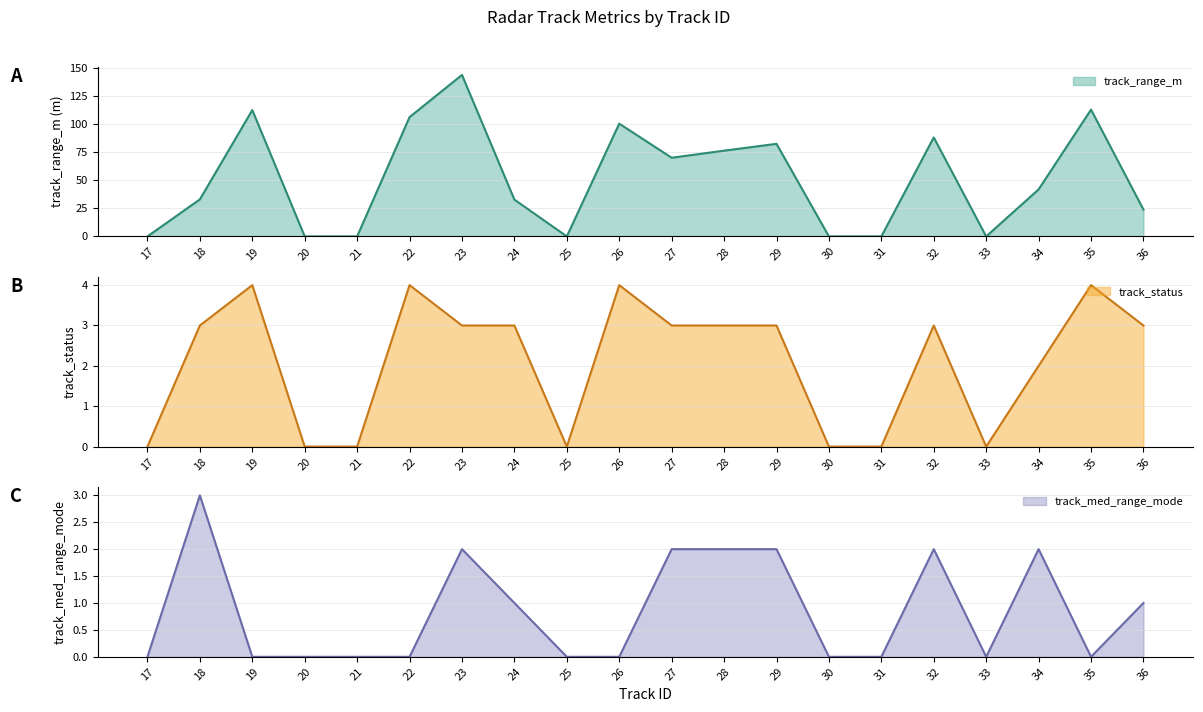

True or false: track_range_m has a value of 131.8 at 26.

False